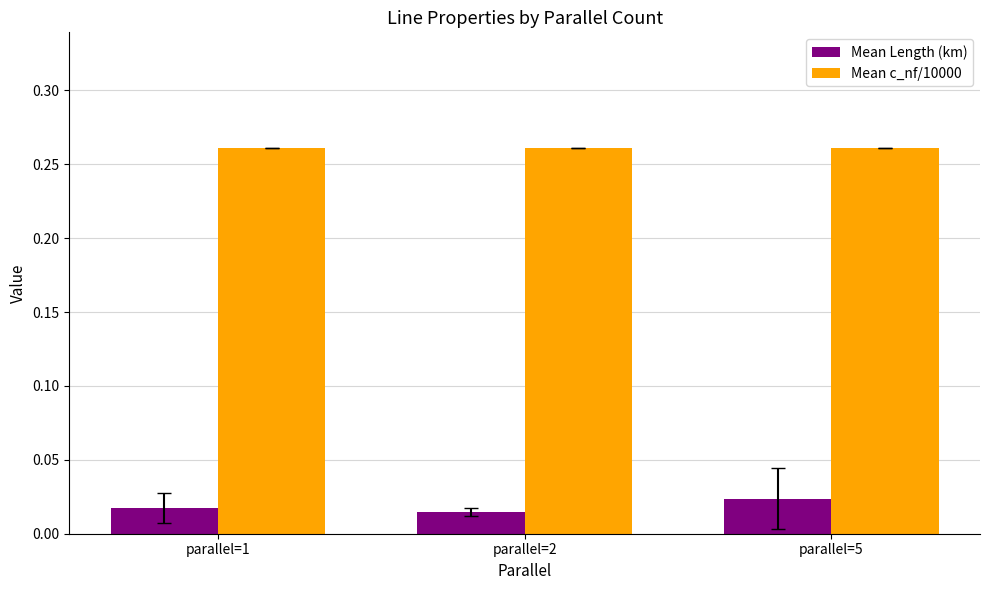

Which series has the largest total across all categories?

Mean c_nf/10000